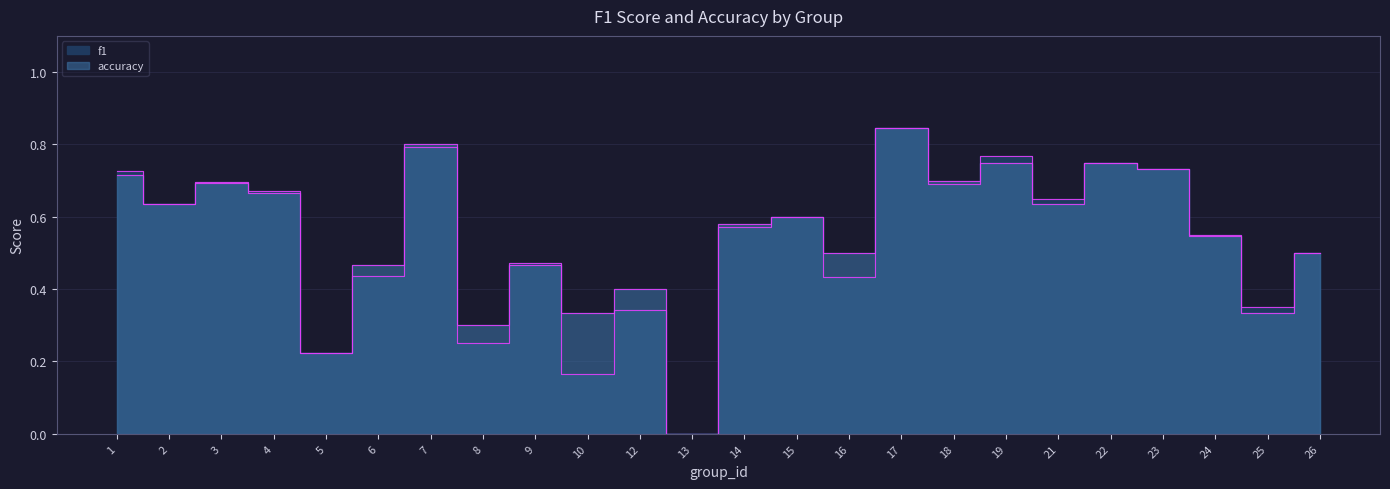

At how many categories does at least one series exceed 0?

23